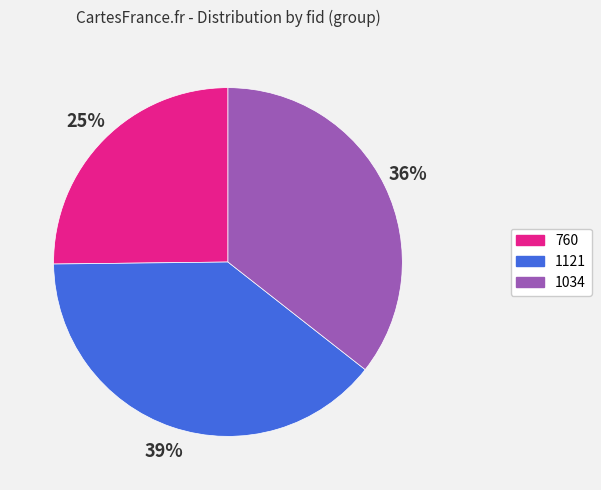

To the nearest percent, what is the difference between the largest and smallest slice percentages?

14%